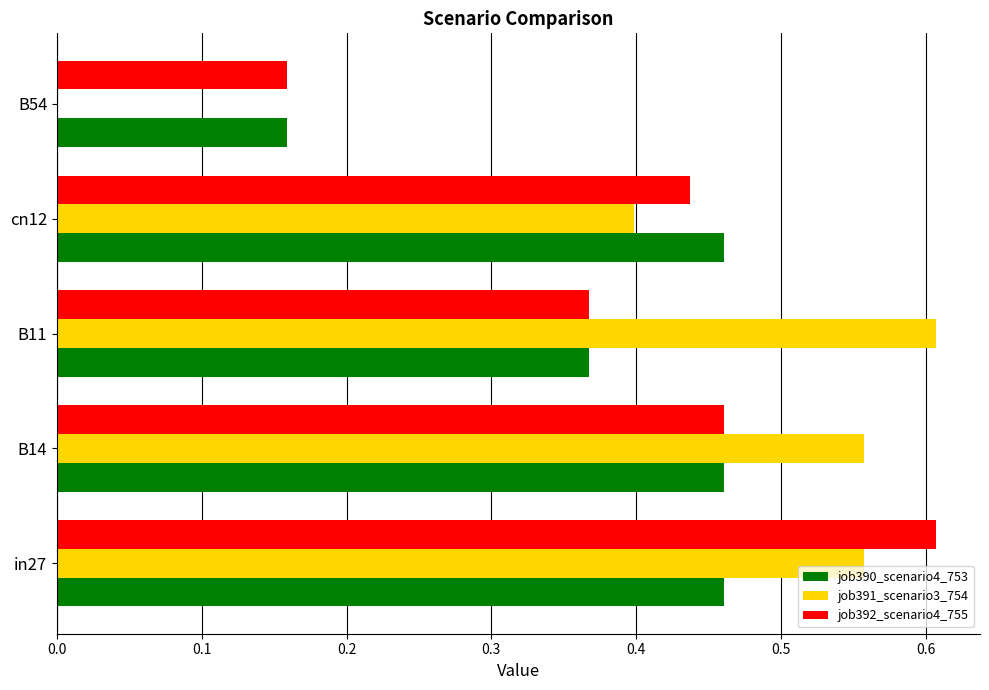

Count the job392_scenario4_755 values in the range 0 to 1.

5